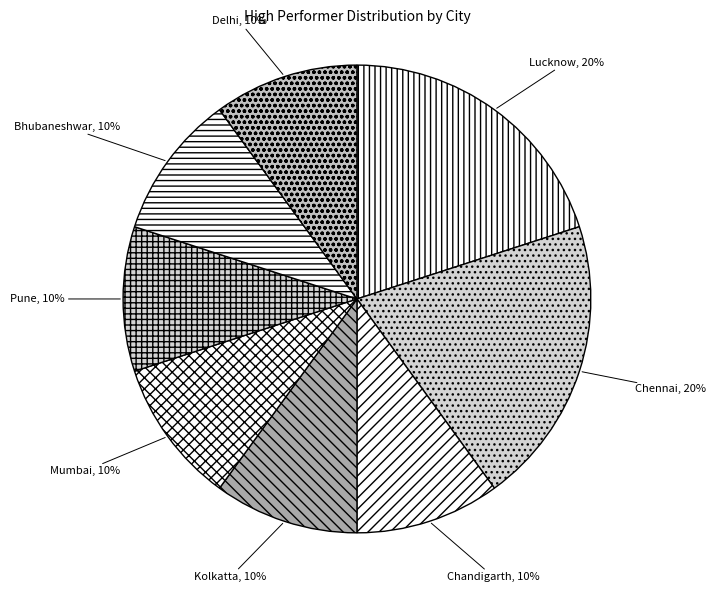

Count the number of slices in the pie.

8